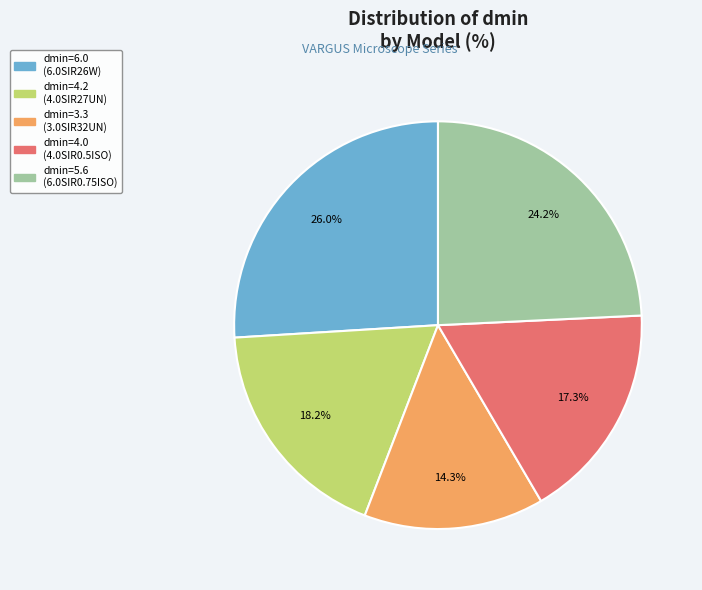

Does any single category account for the majority?

No